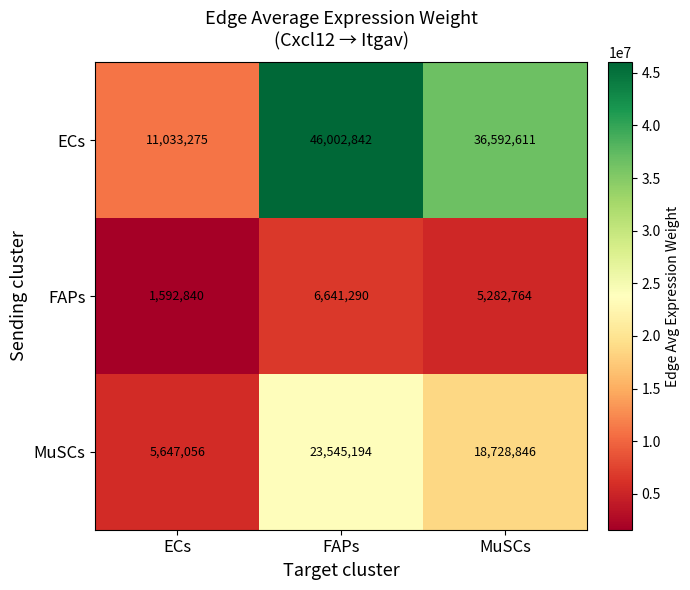

What is the difference between the maximum and minimum values in the FAPs series?

5048450